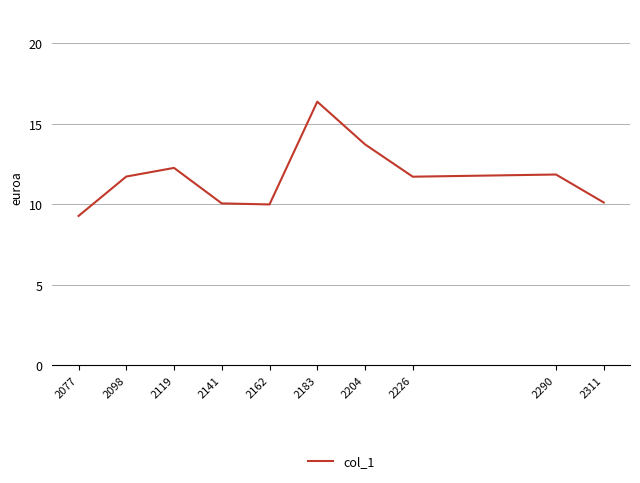

True or false: the data shows 11.7 at 2098.

True